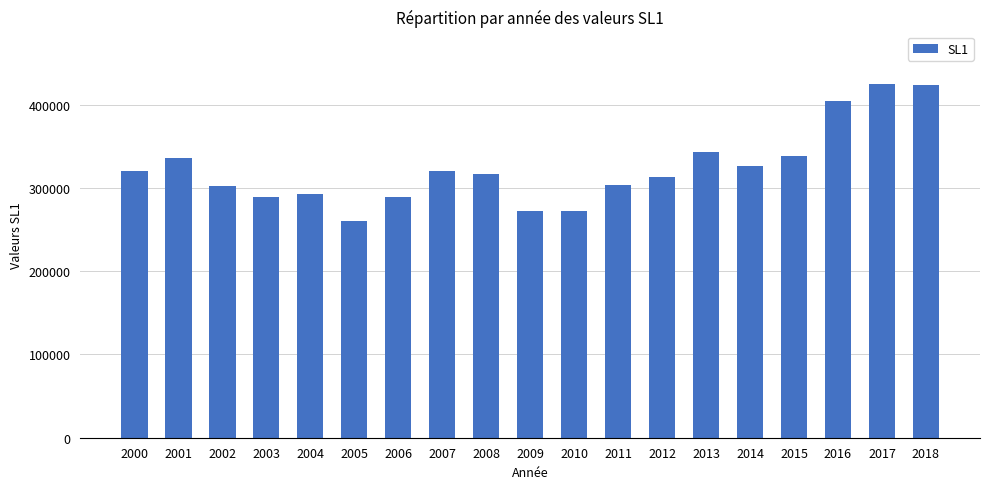

What is the ratio of the value at 2007 to the value at 2016?

0.8